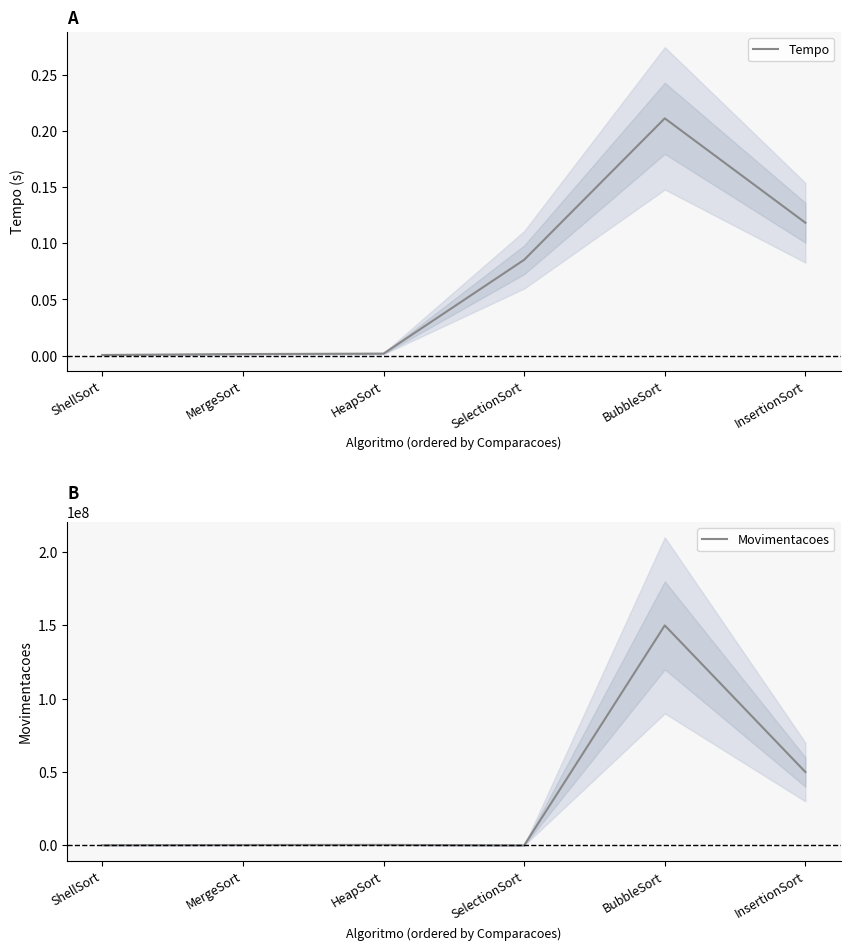

True or false: Tempo and Movimentacoes cross at least once.

False